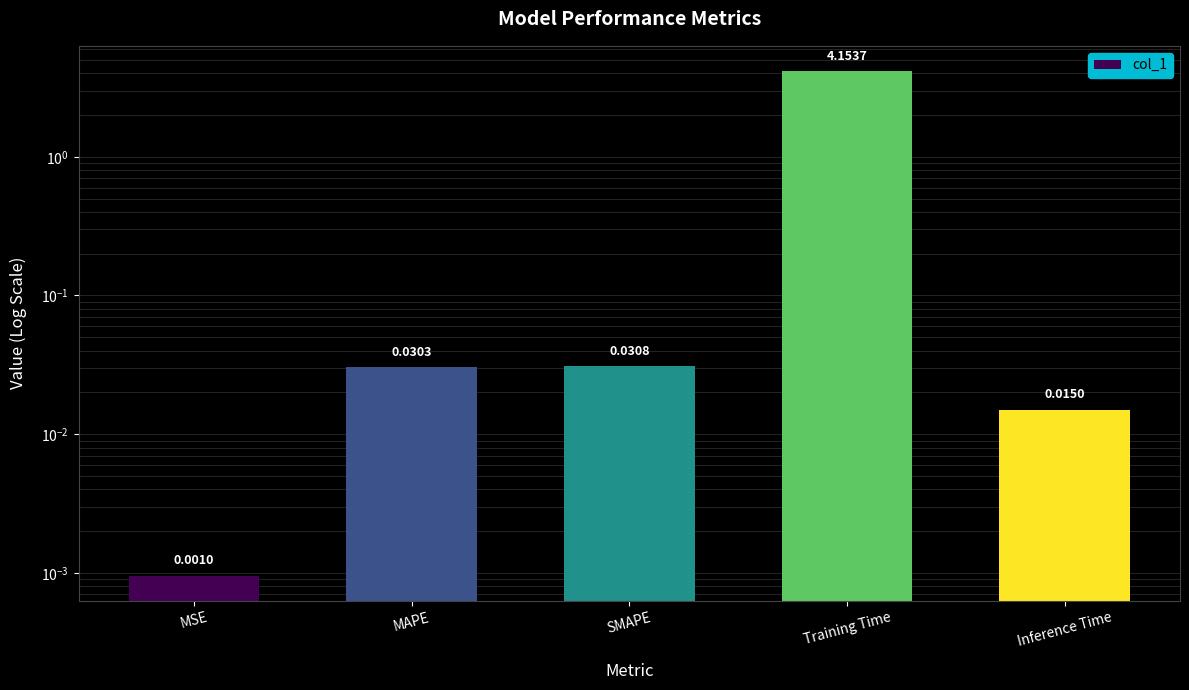

List the labels in order of value, largest first.

Training Time, SMAPE, MAPE, Inference Time, MSE